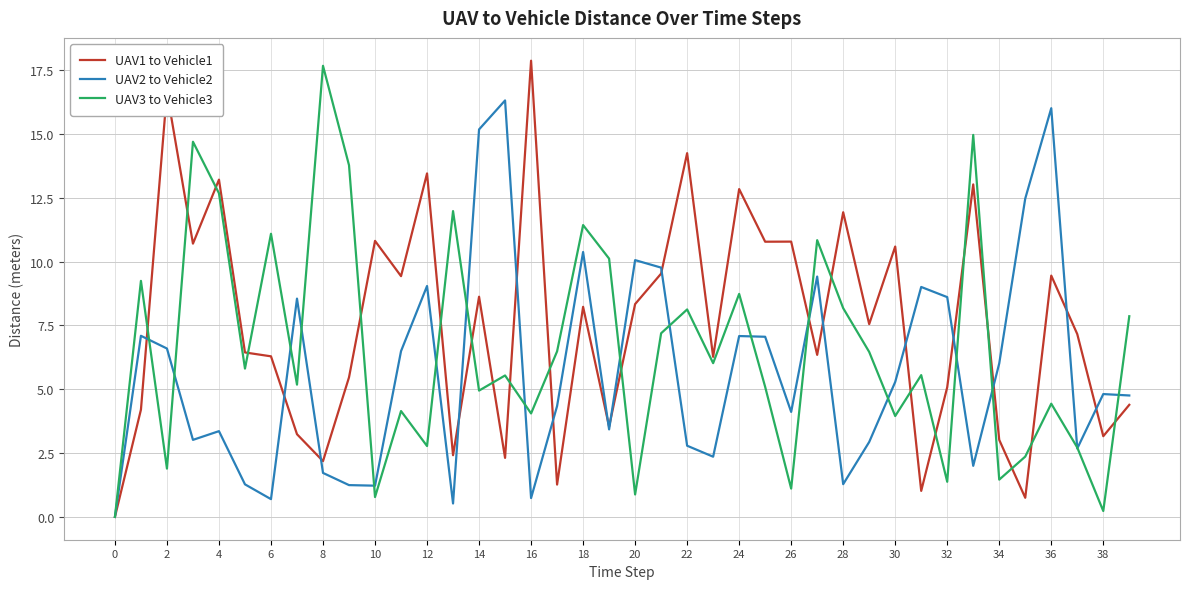

Which series has the largest total across all categories?

UAV1 to Vehicle1